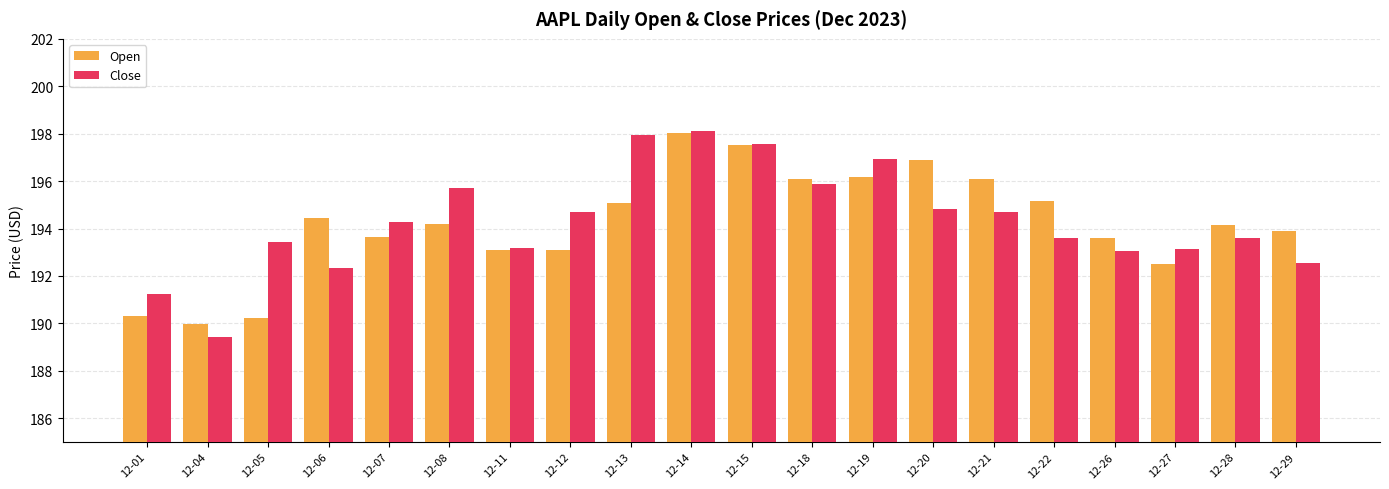

What value does the Close series have at 12-28?

193.6